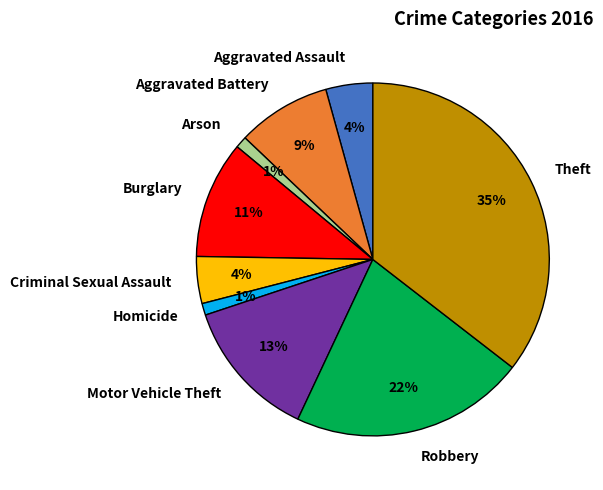

Is it true that Criminal Sexual Assault is 17% of the pie?

False